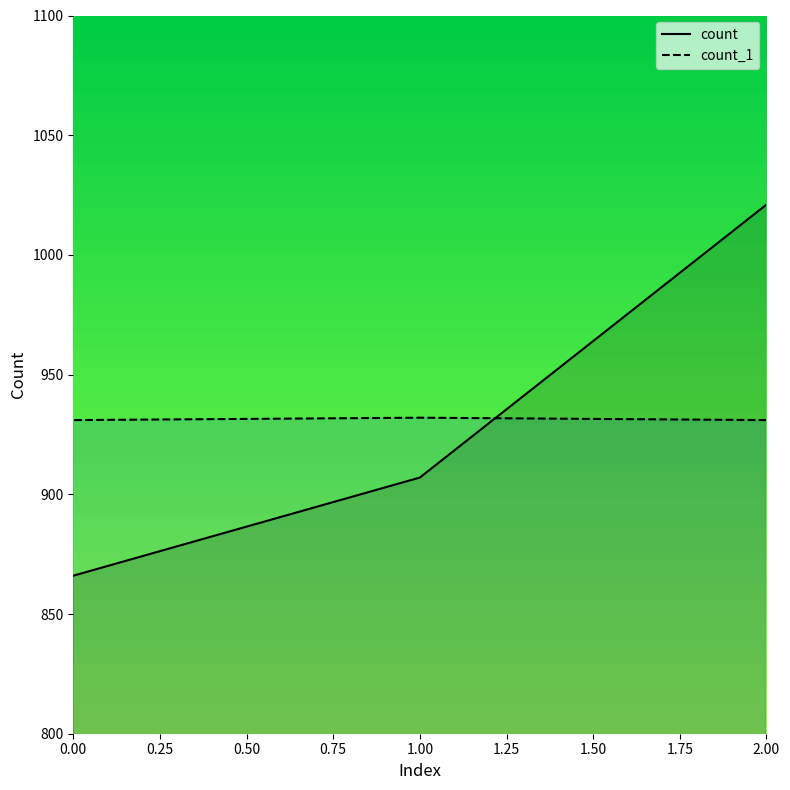

At how many categories does at least one series exceed 952?

1